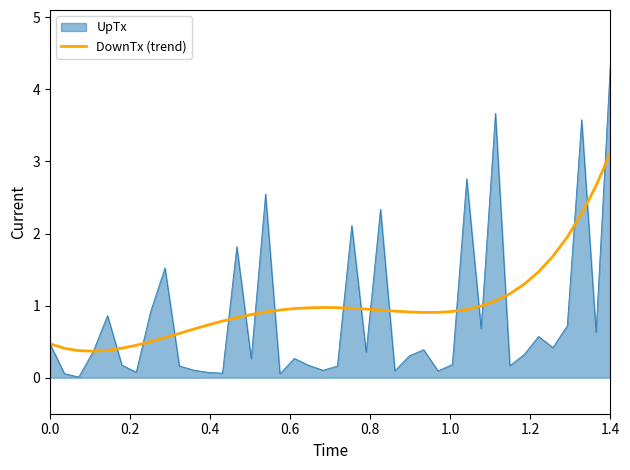

Which series has the largest range (max minus min)?

UpTx